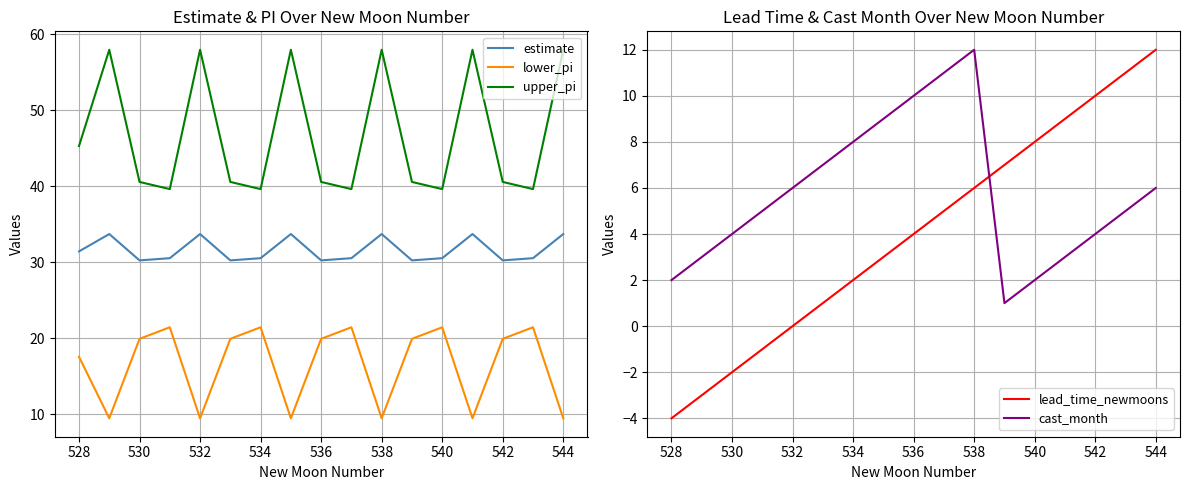

The value of upper_pi at 530 is 40.6. True or false?

True